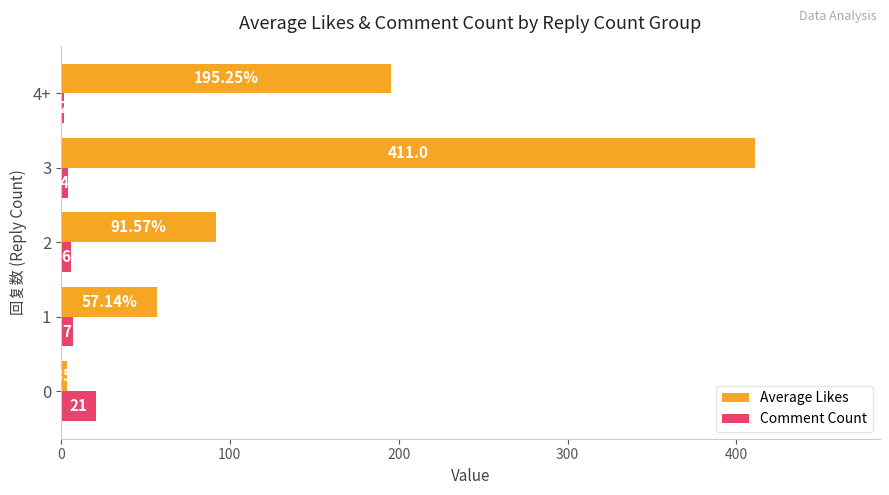

List the series in order of their overall mean, lowest first.

Comment Count, Average Likes